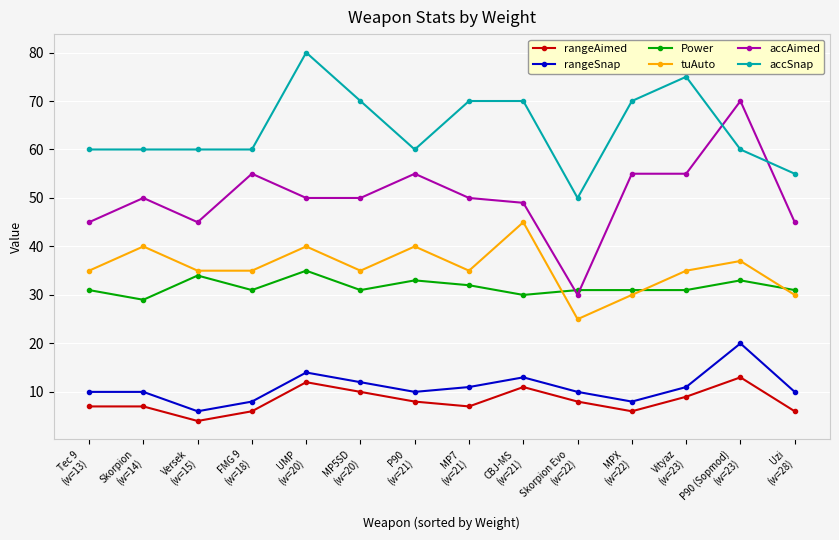

What position from the left is MPX
(w=22)?

11